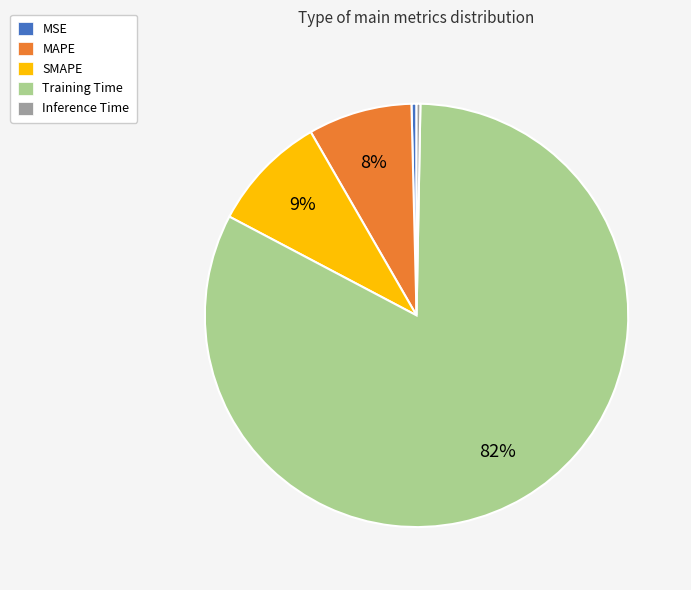

To the nearest percent, what percentage of the pie is MAPE?

8%